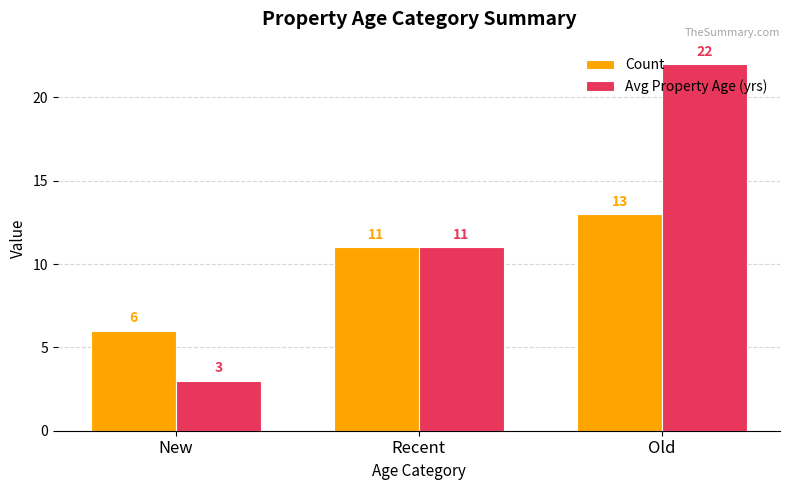

What are all the series names shown in the legend?

Count, Avg Property Age (yrs)